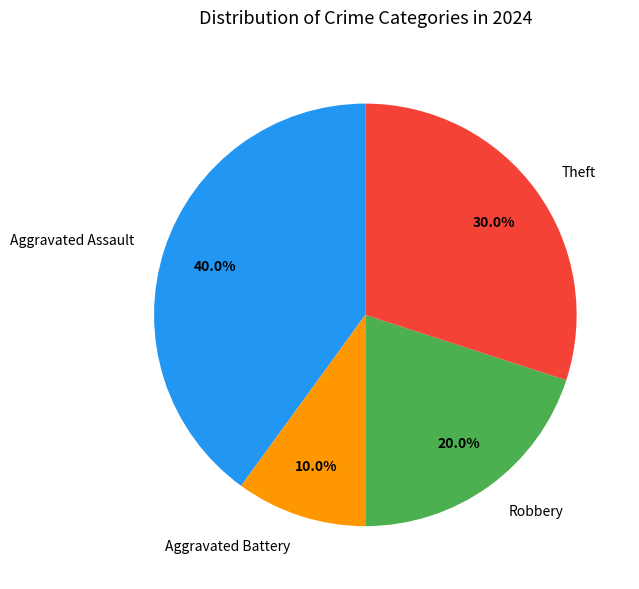

To the nearest percent, what percentage of the pie is Aggravated Battery?

10%